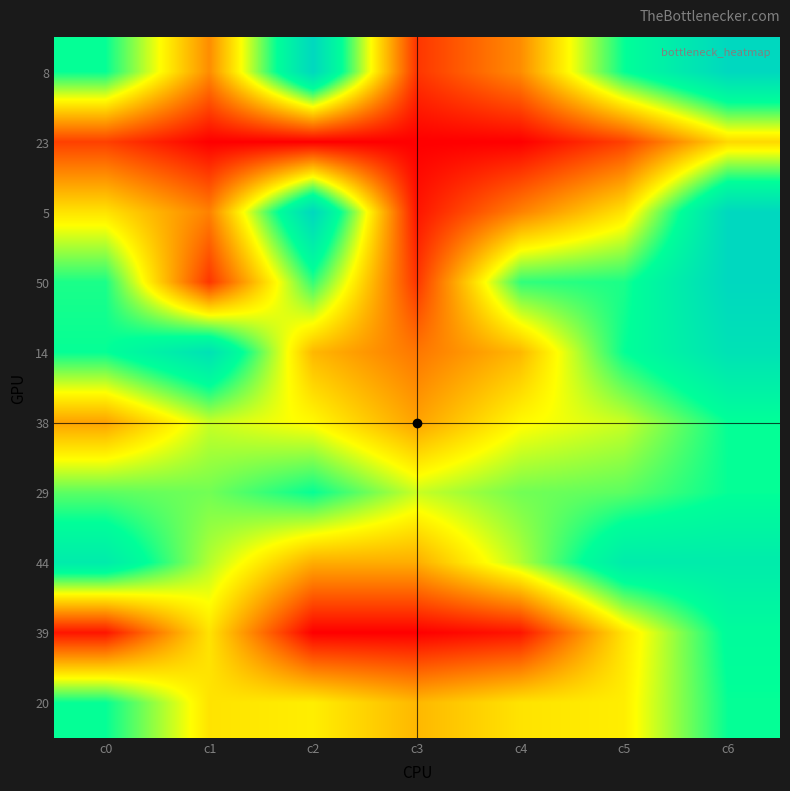

What is the difference between the highest and lowest values at c4?

33